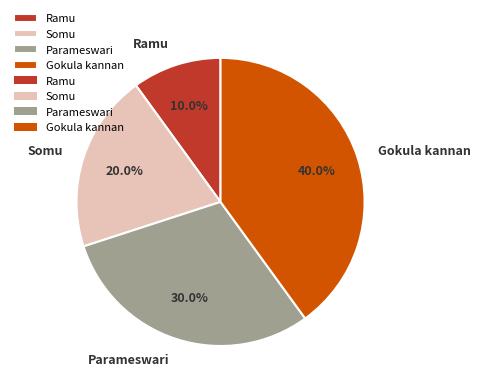

What is the largest slice in the pie chart?

Gokula kannan